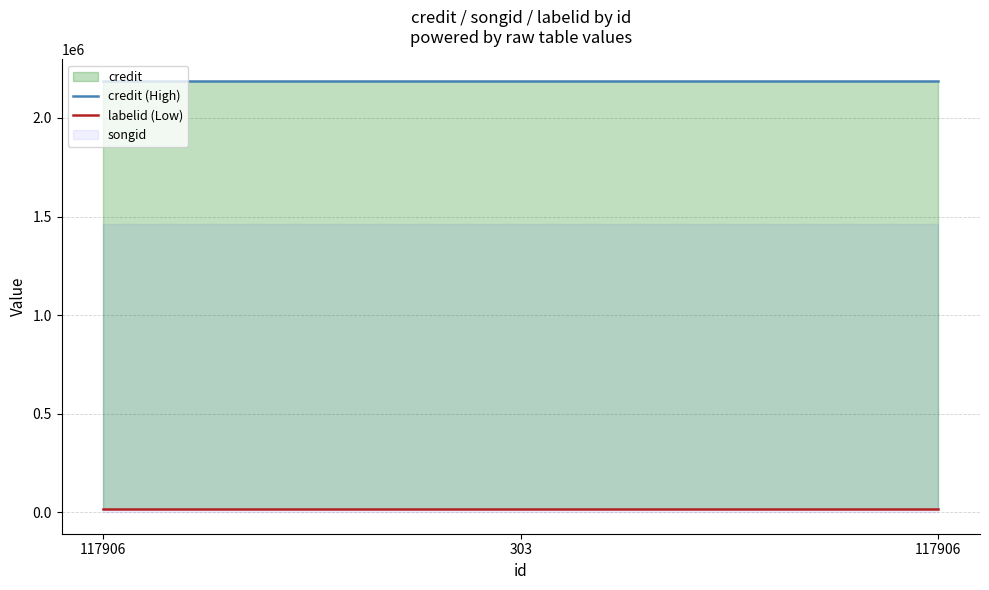

At which label is credit (High) closest to 2188523?

117906